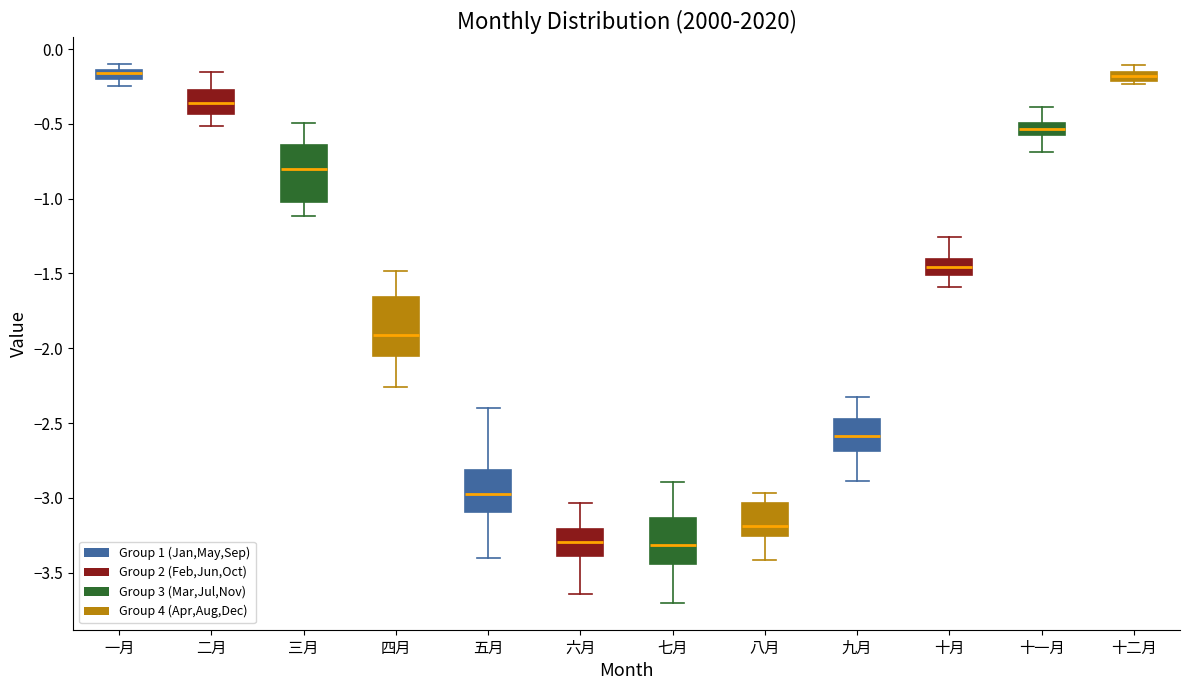

Where does the upper whisker of the box for 四月 end on the y-axis? The values are not printed on the chart, so give them approximately, as read against the axis.

-1.50